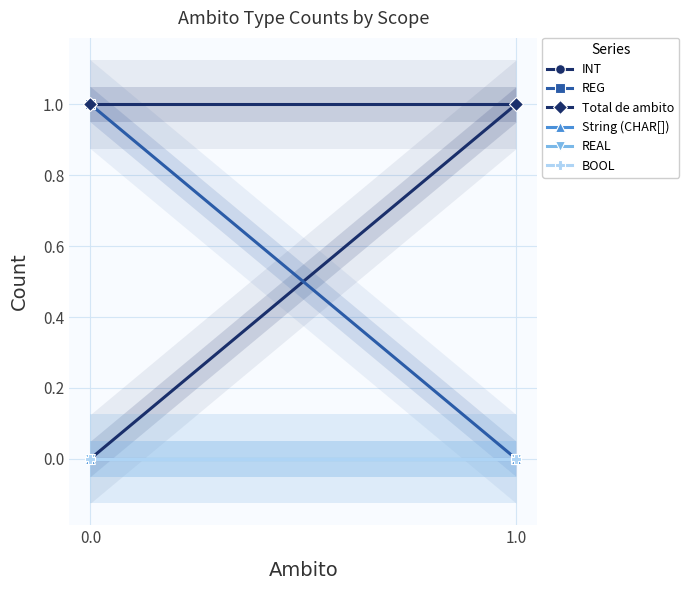

How many lines are shown in the chart?

6